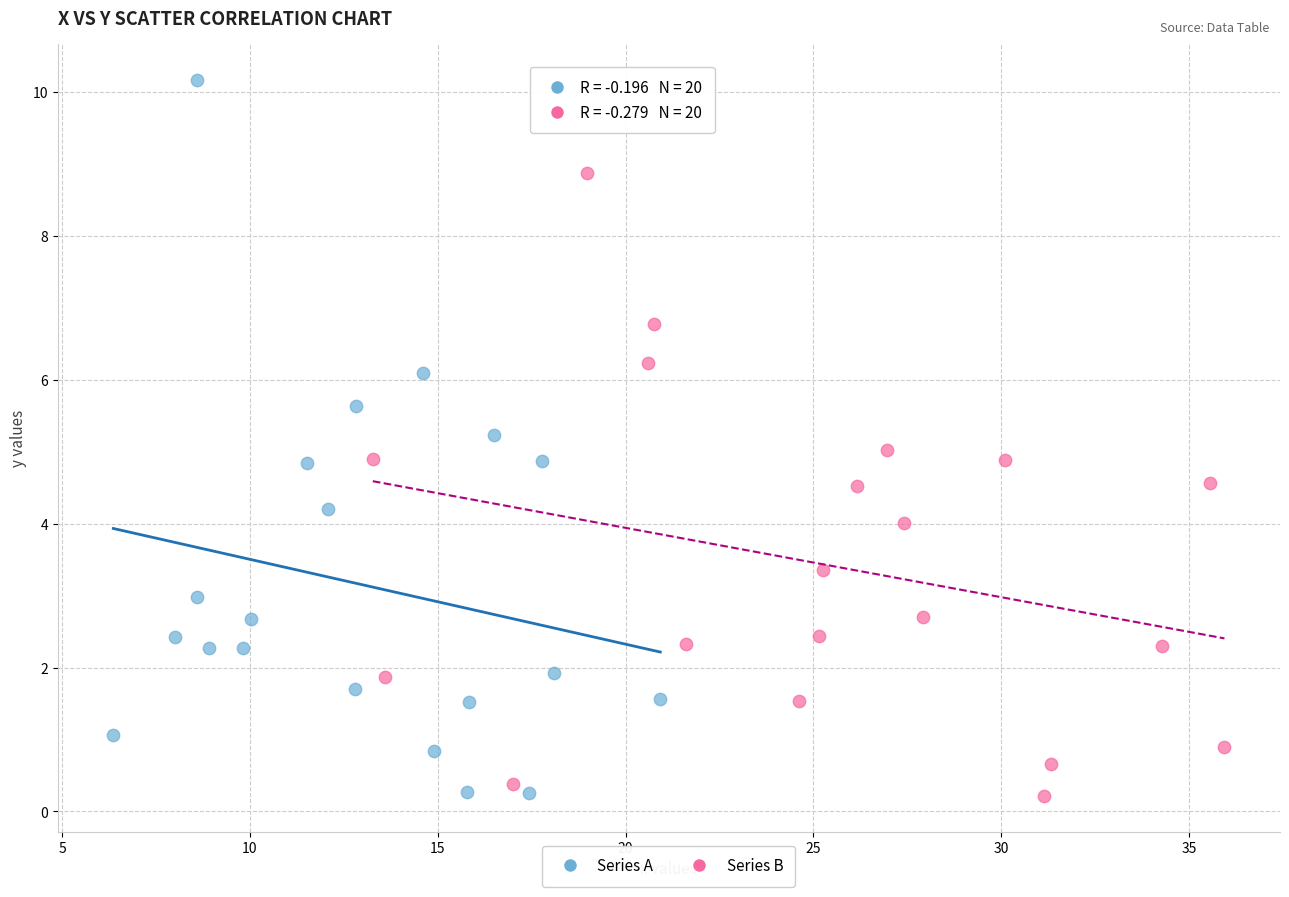

Which series has the largest Y range (max minus min)?

Series A